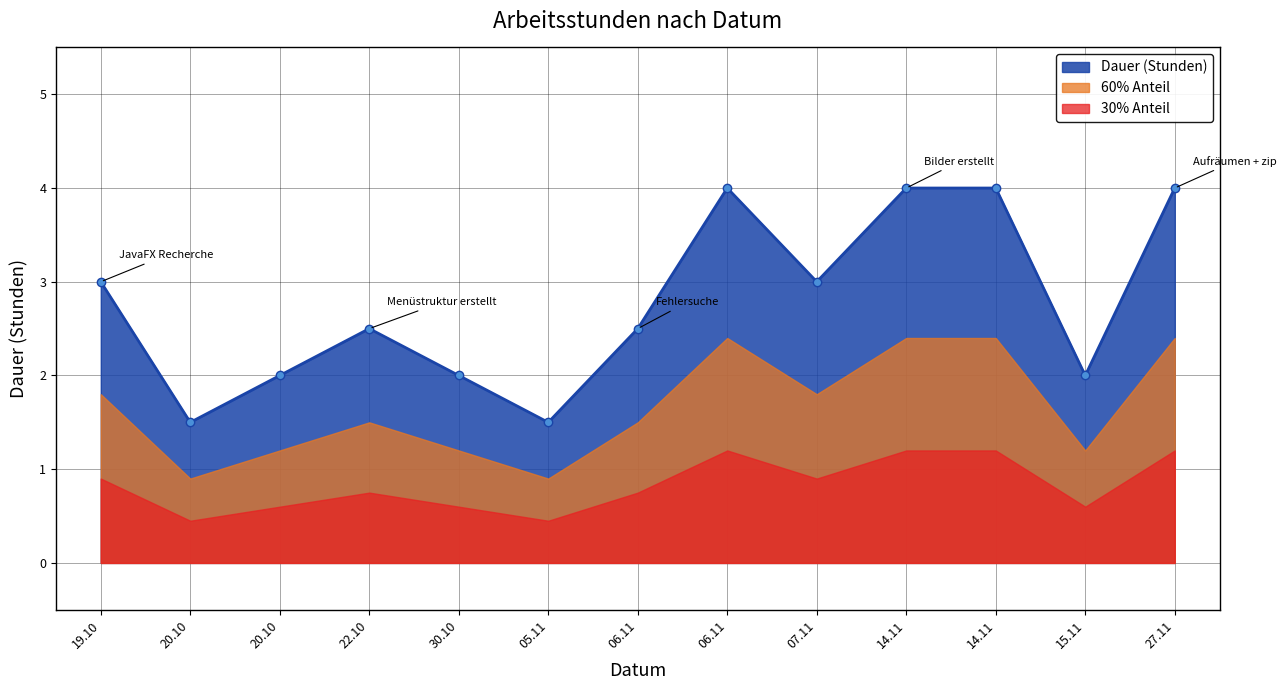

Reading left to right, transcribe all the data shown in this chart.

3.0	1.5	2.0	2.5	2.0	1.5	2.5	4.0	3.0	4.0	4.0	2.0	4.0